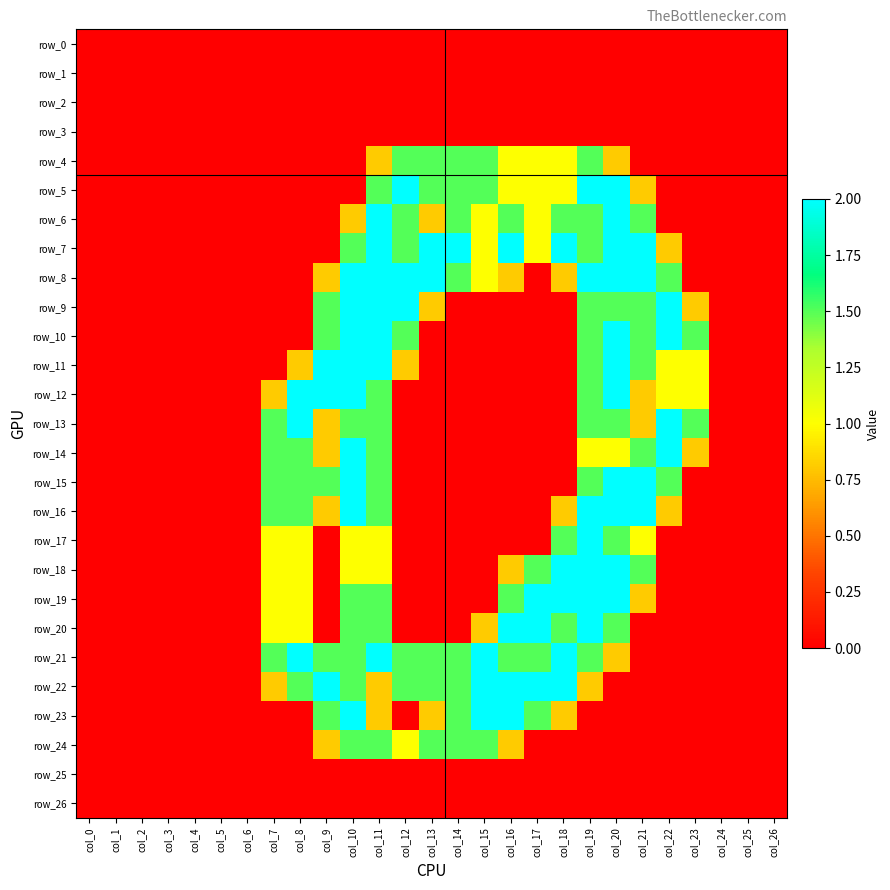

What is the difference between the highest and lowest values at col_10?

2.0